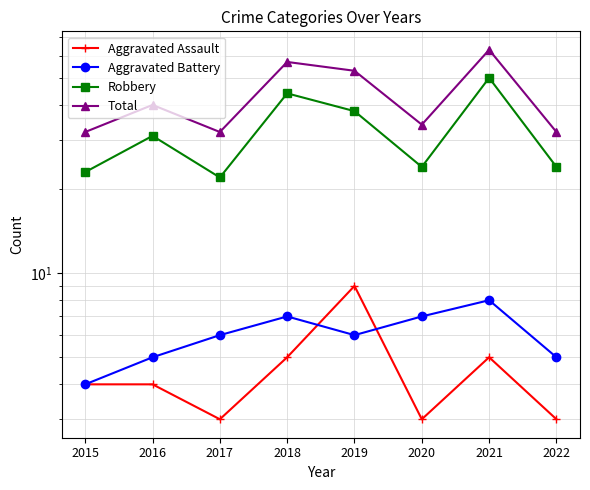

Is the value of Aggravated Assault at 2018 greater than the value of Robbery at 2020?

No